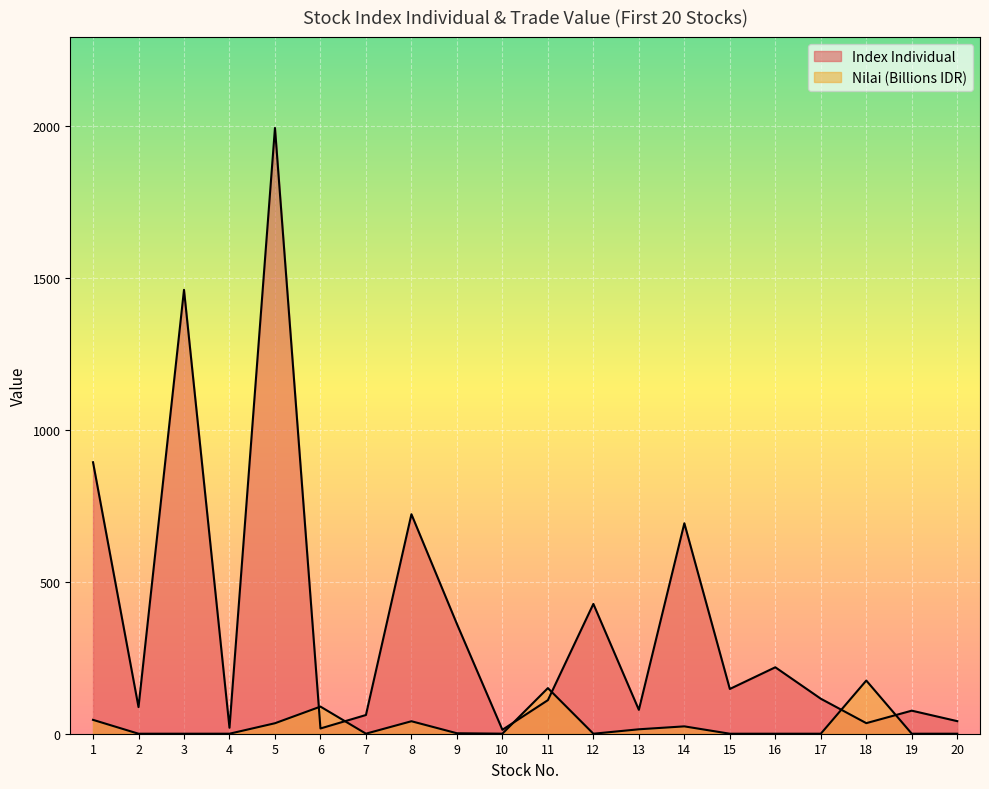

List the series in order of their peak value, lowest first.

Nilai (Billions), Index Individual